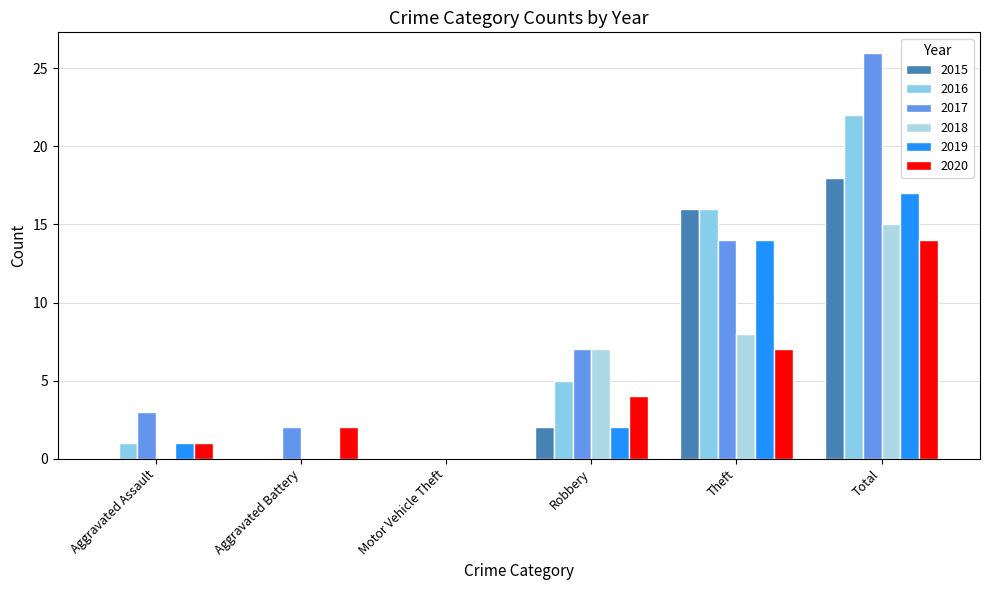

Between Motor Vehicle Theft and Total, which is larger?

Total